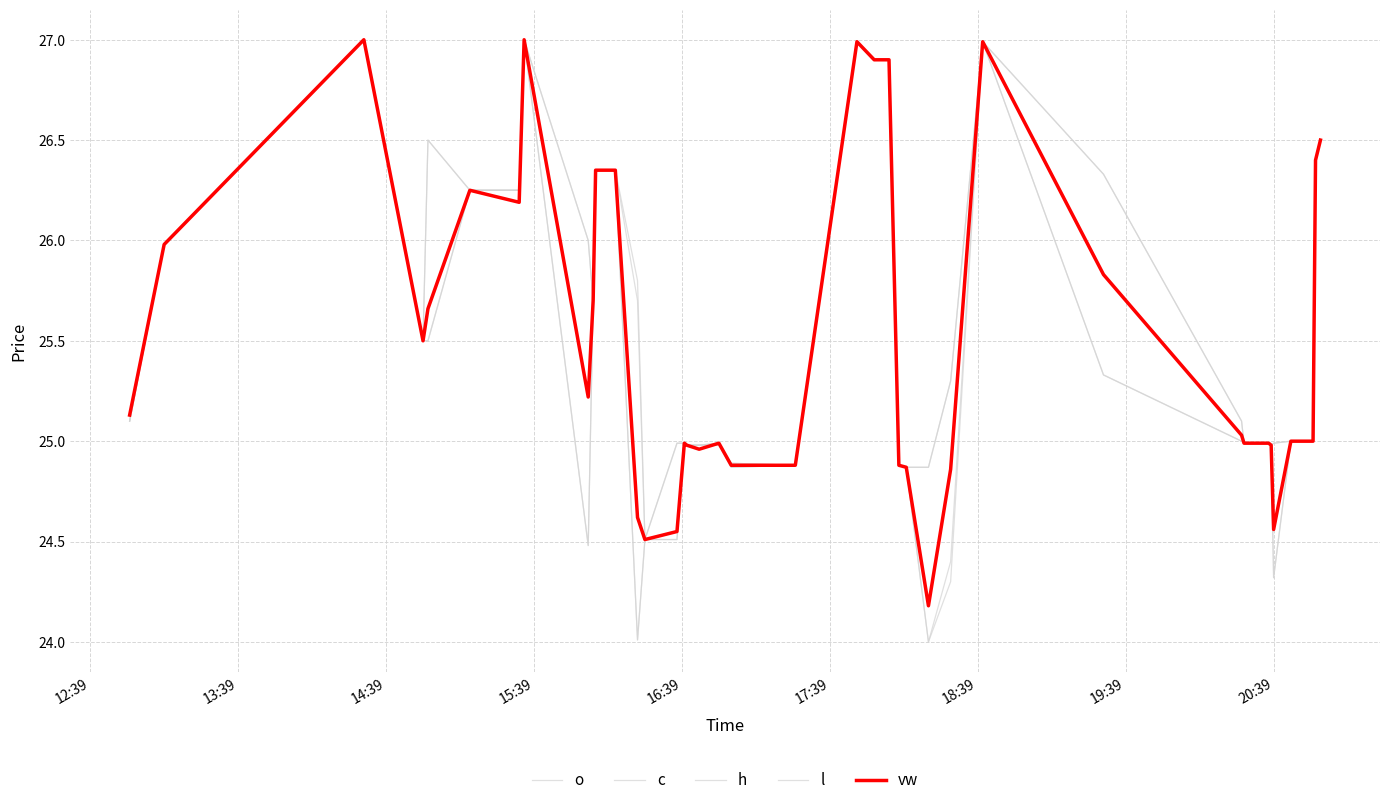

At how many categories does at least one series exceed 26?

14